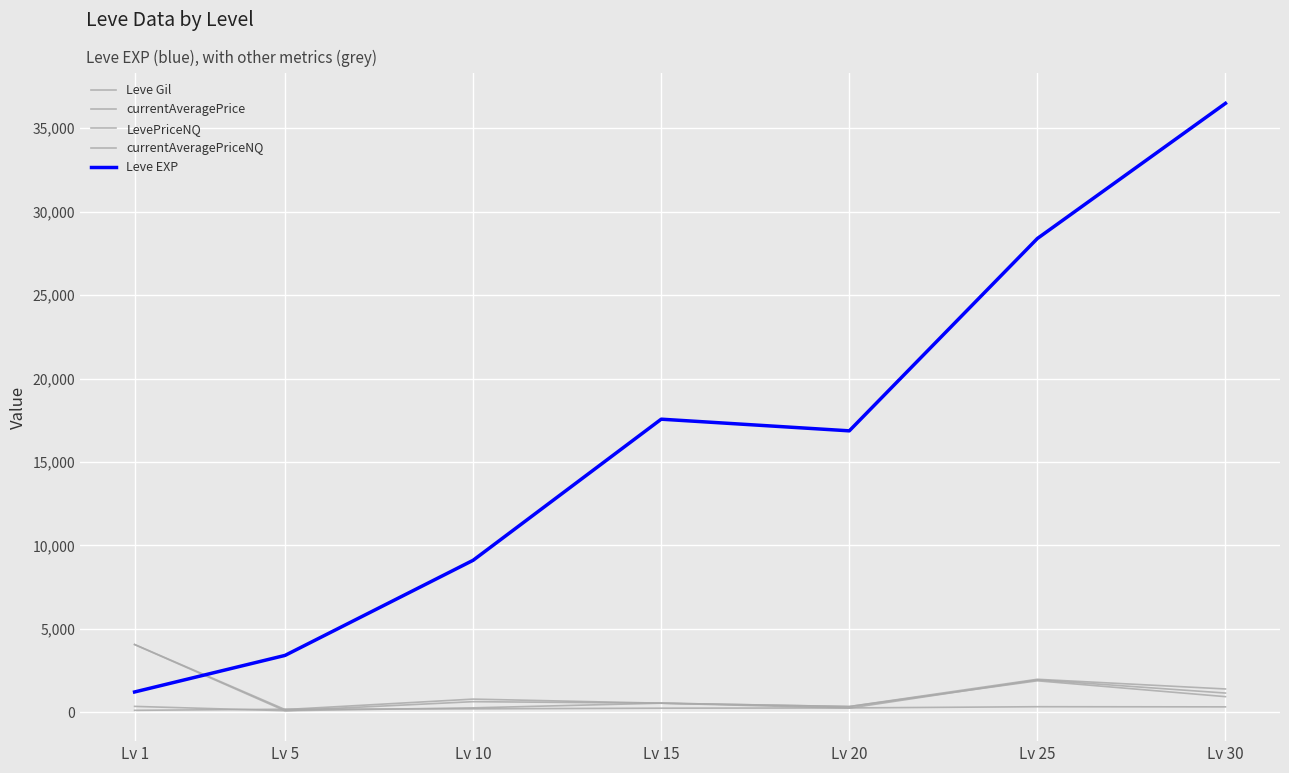

What is the difference between the maximum and minimum values in the Leve EXP series?

35279.2